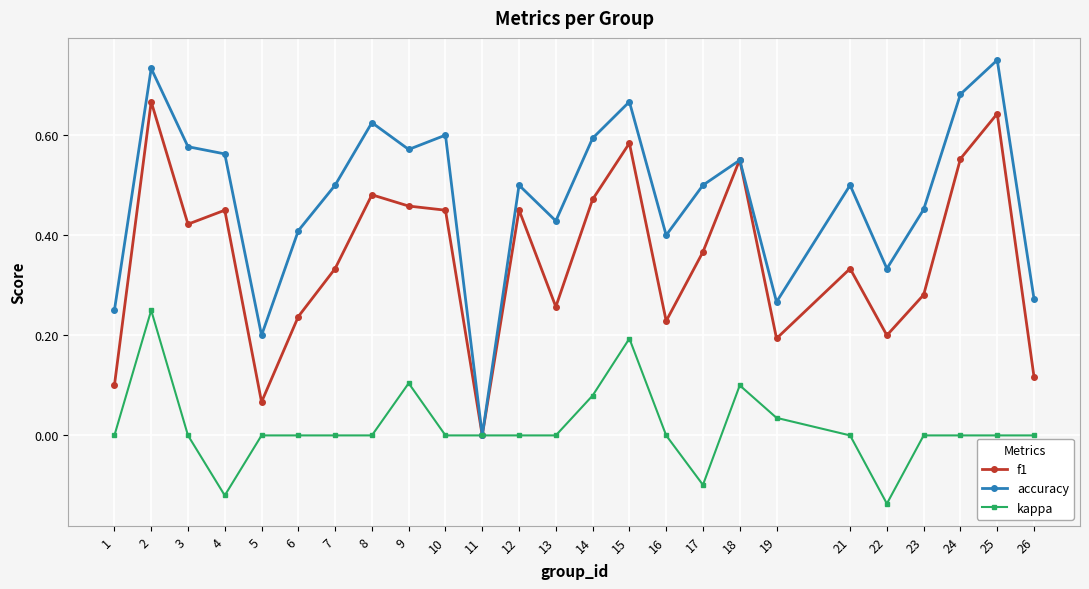

What is the total value across all series at 4?

0.9